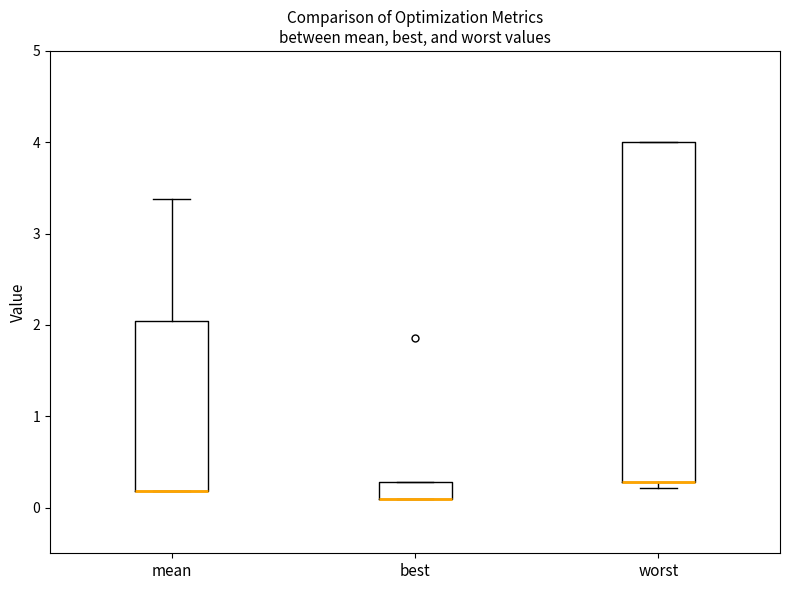

Comparing the boxes themselves (not the whiskers), which one is the tallest?

worst